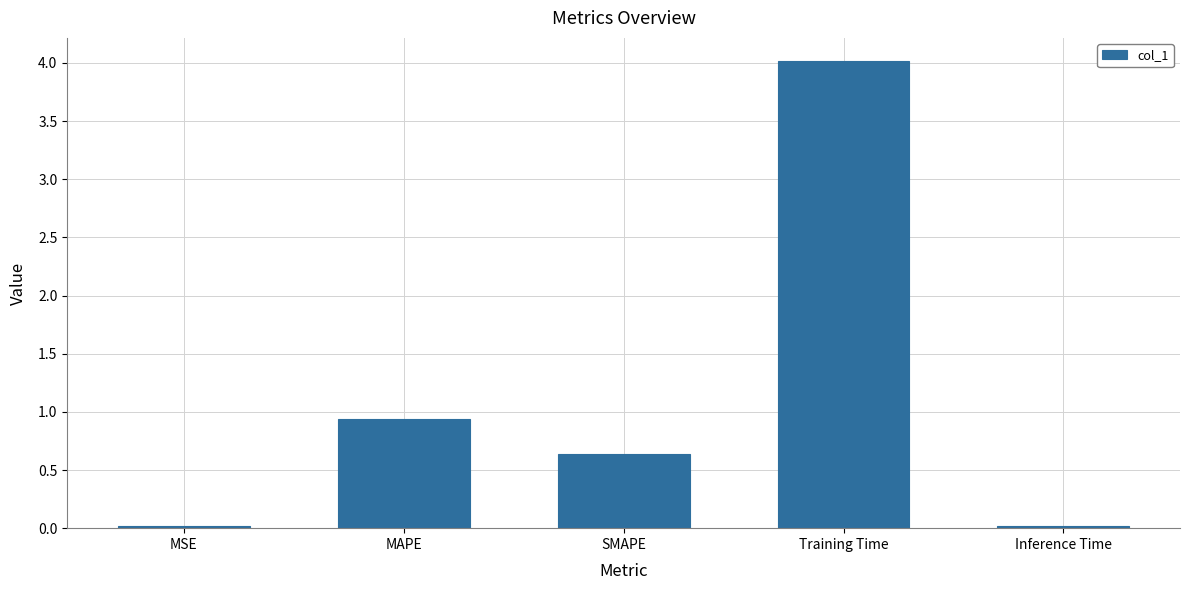

What is the label of the 3rd bar from the left?

SMAPE